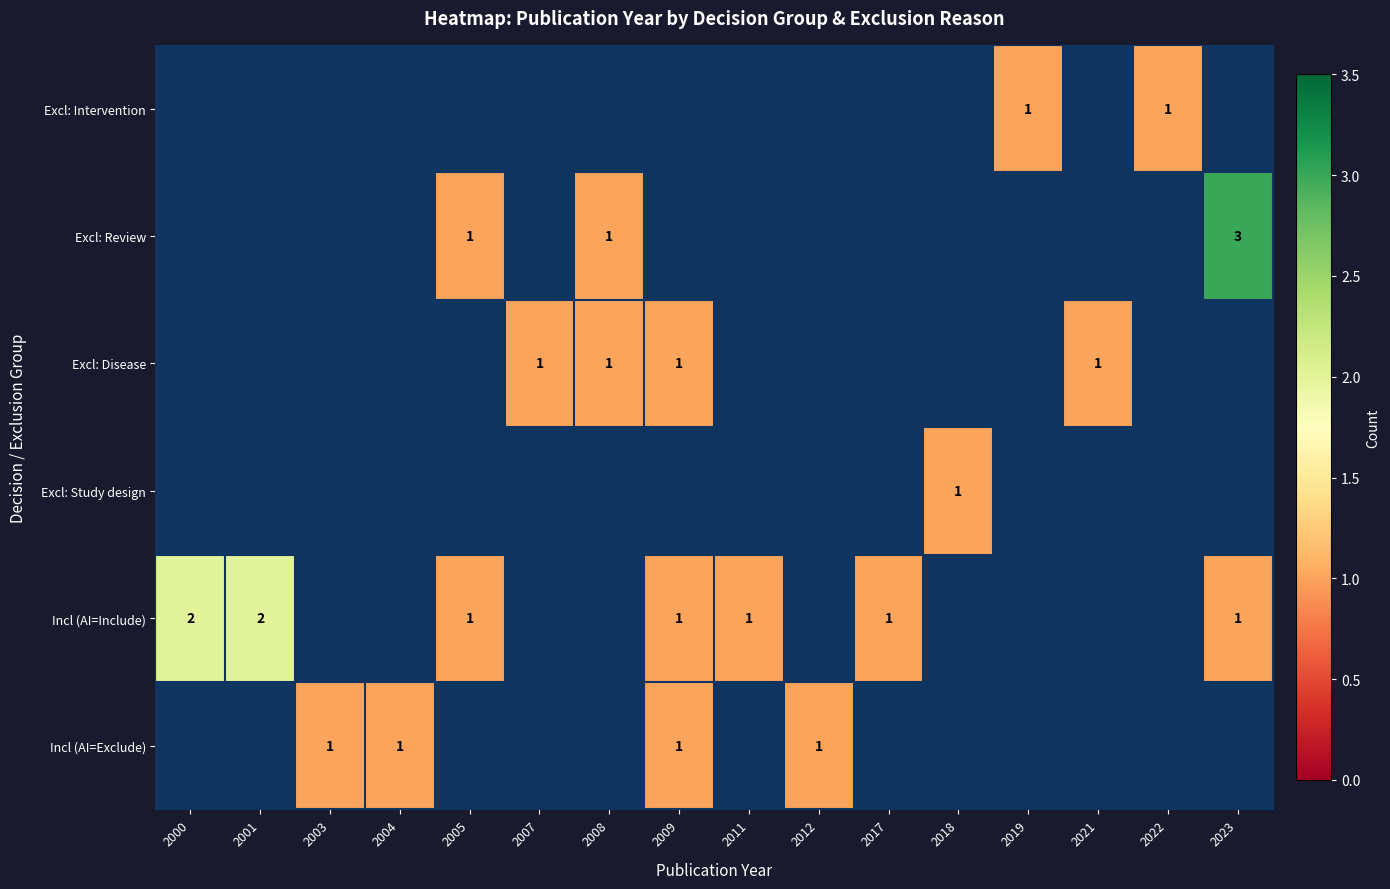

The value of Incl (AI=Include) at 2017 is 0. True or false?

False